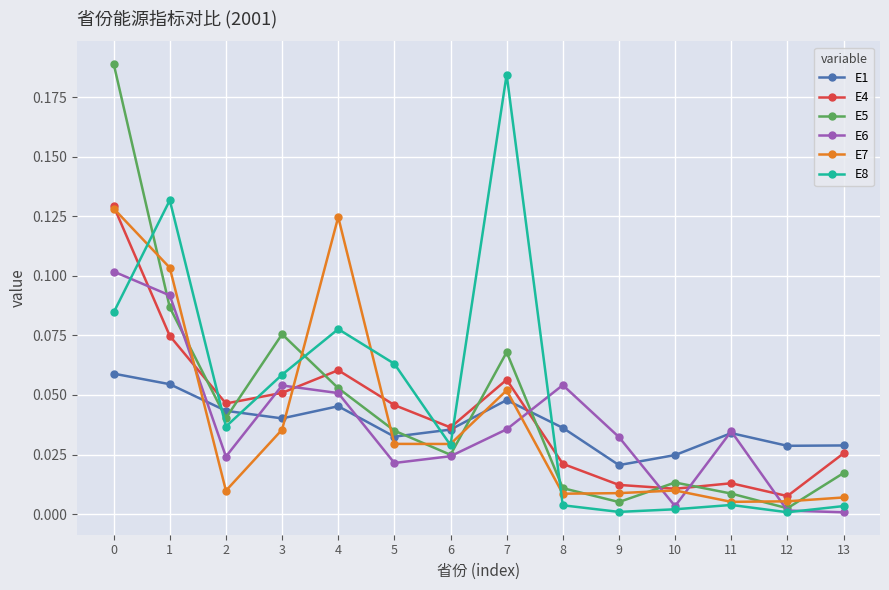

Between 3 and 7, which series saw the biggest shift?

E8